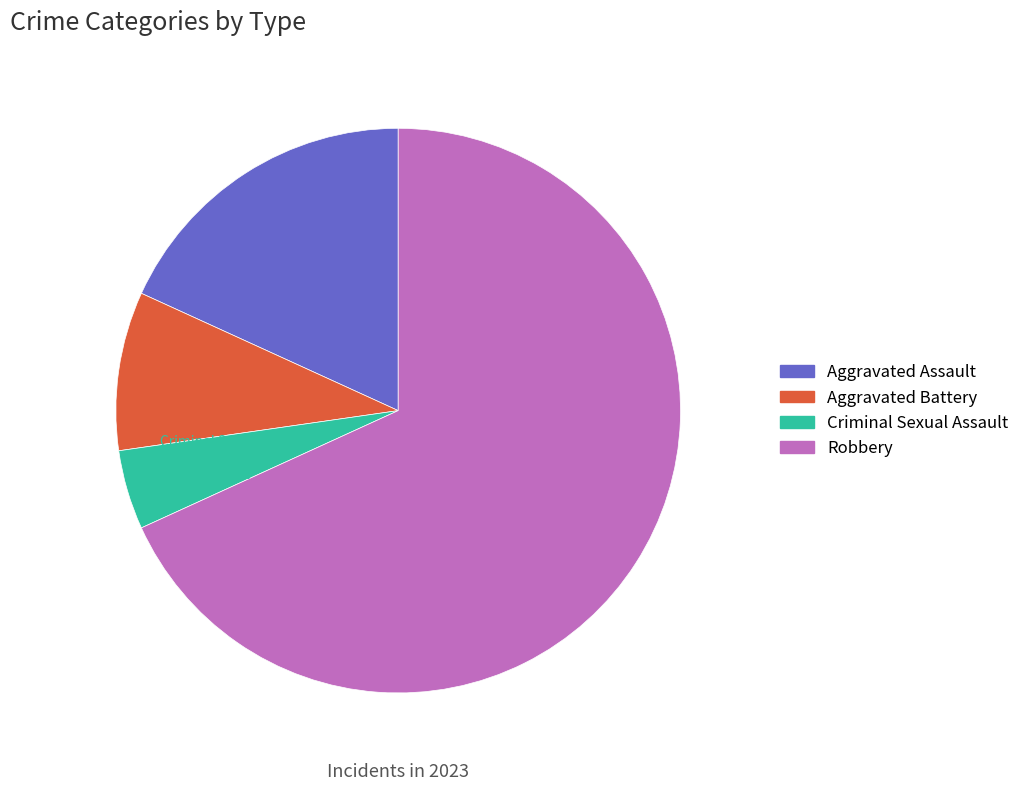

Combined, what portion of the pie is Robbery and Aggravated Battery?

77.3%